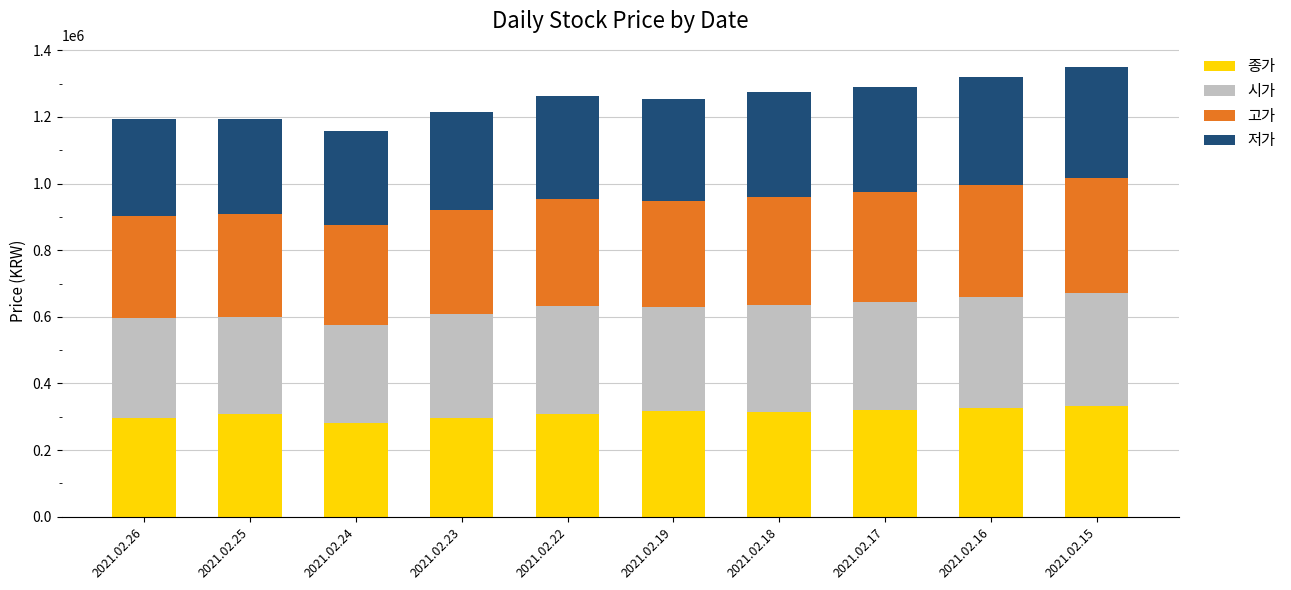

What is the total value across all series at 2021.02.19?

1253500